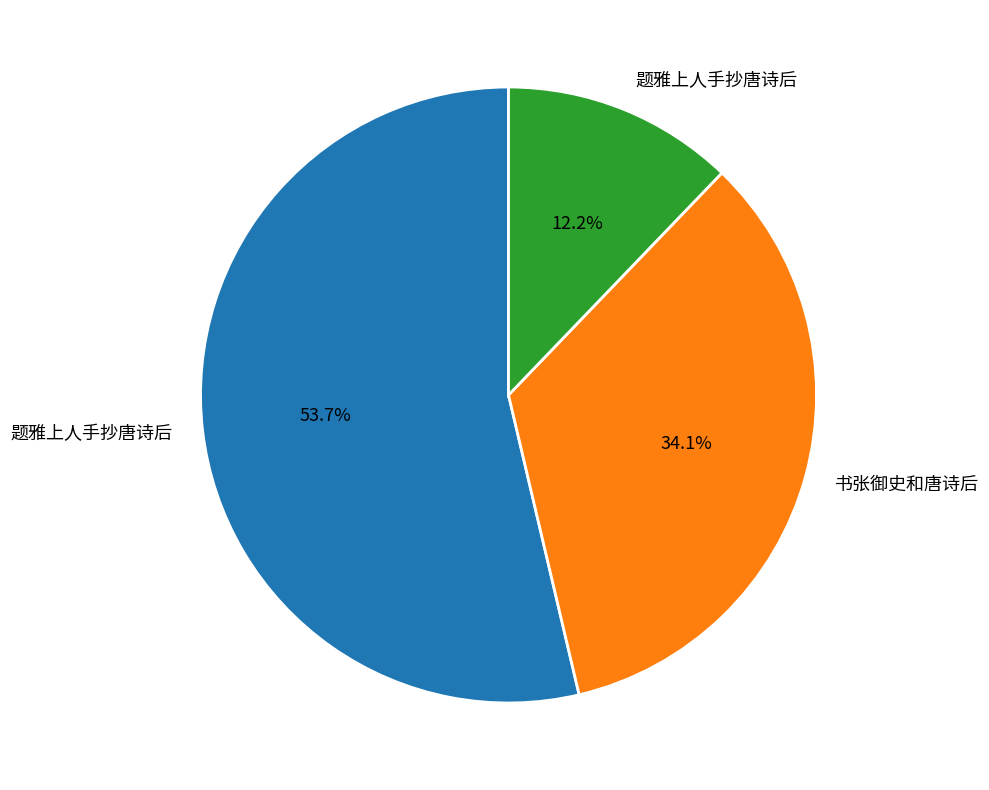

Does any single category account for the majority?

Yes